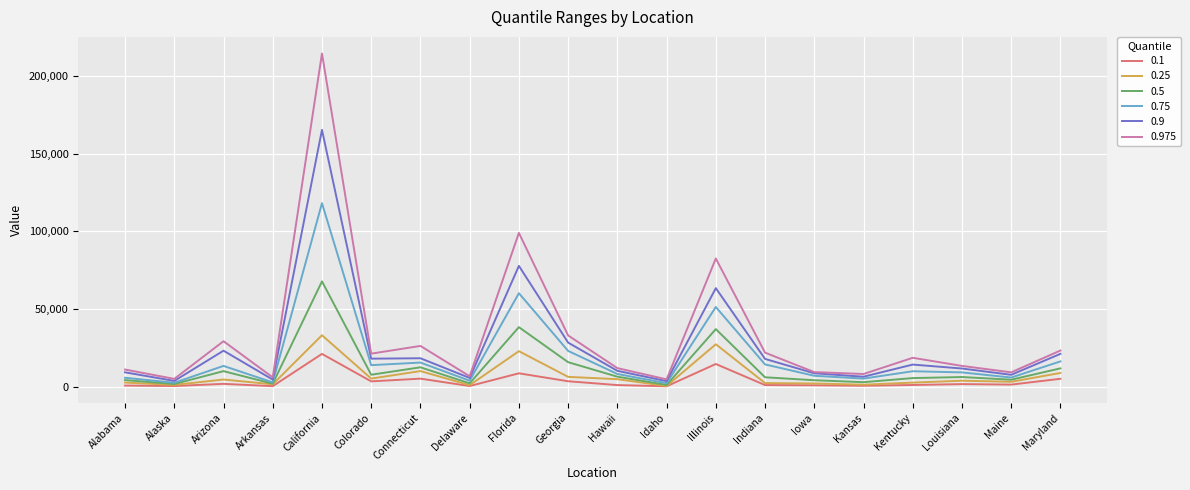

Between California and Florida, which series saw the biggest shift?

0.975